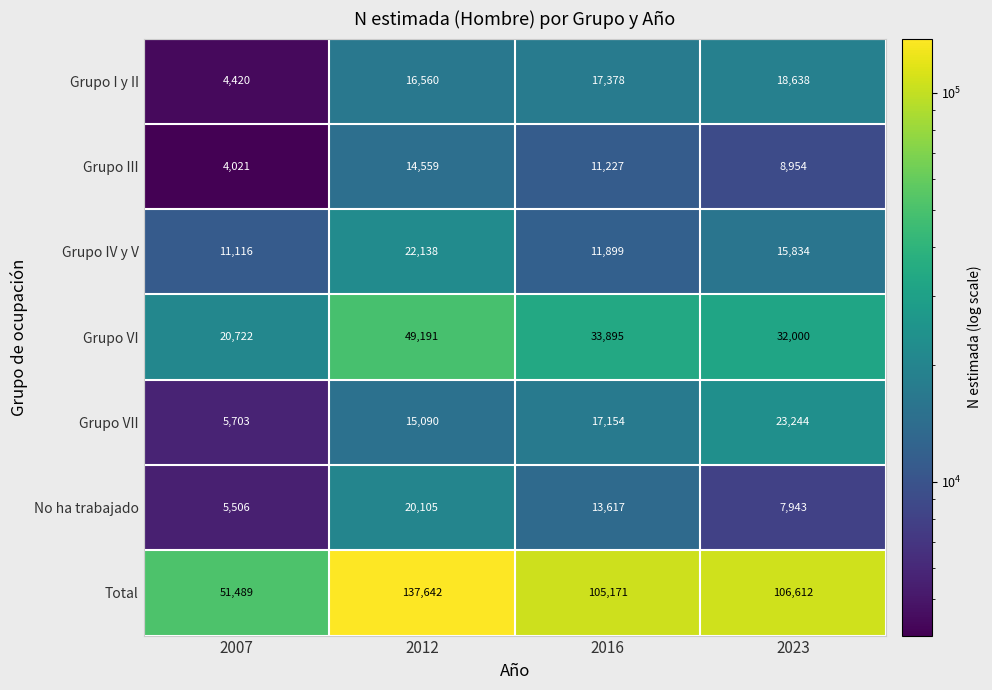

Is it true that Grupo IV y V equals 11116 at 2007?

True